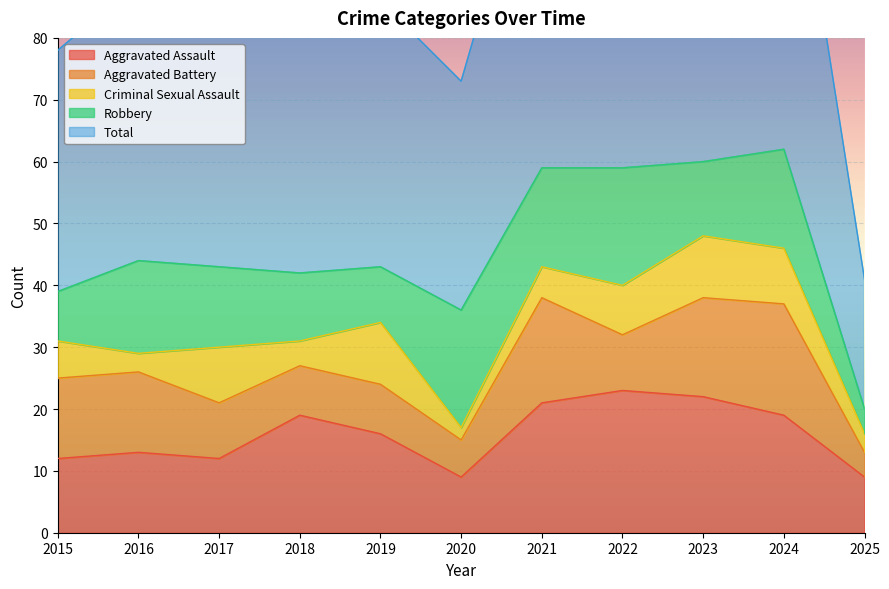

Is it true that Total equals 42 at 2018?

True